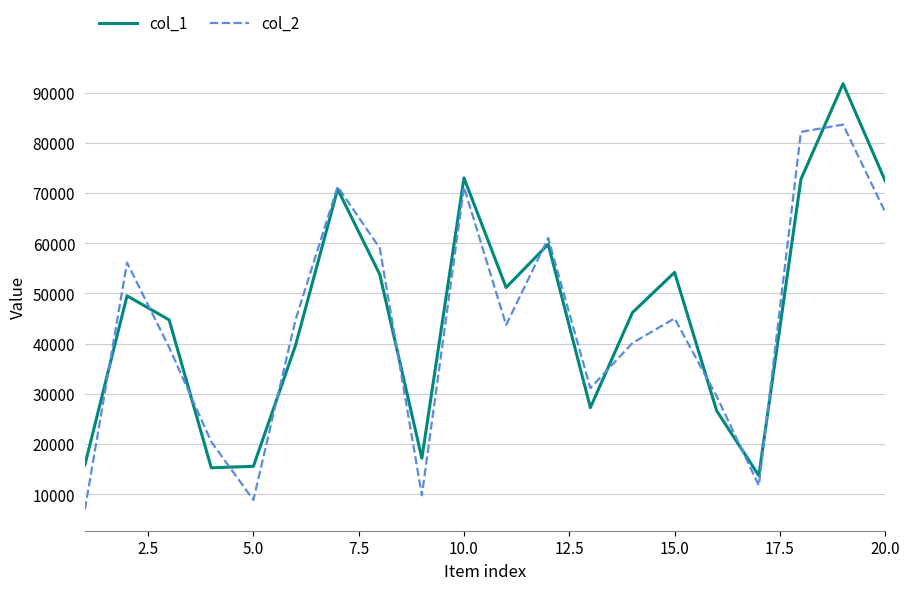

What is the maximum value for col_2?

83641